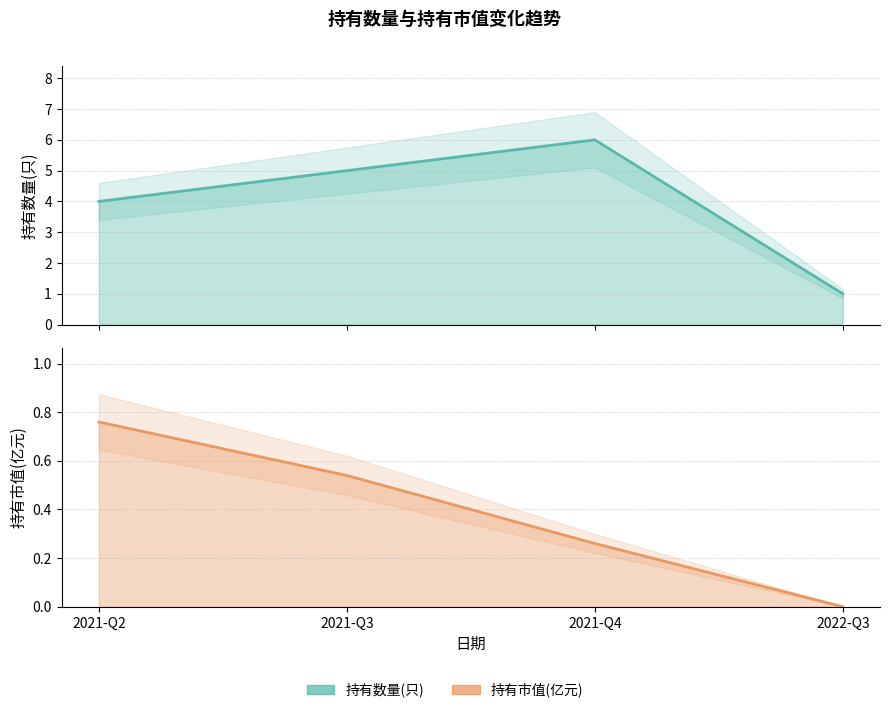

True or false: 持有数量(只) and 持有市值(亿元) intersect in this chart.

False